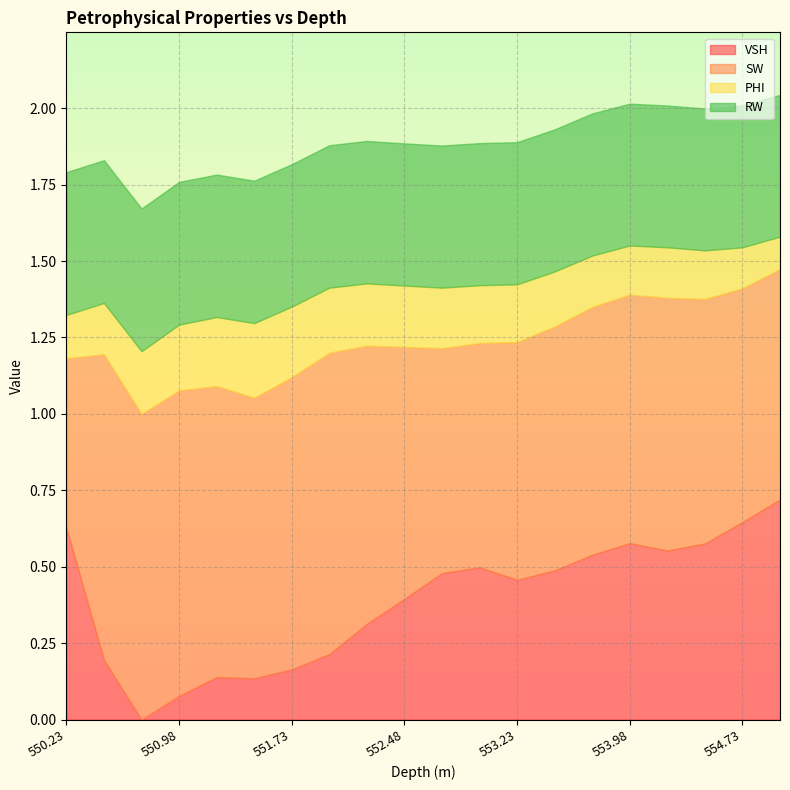

What is the difference between the second highest and minimum values in the VSH series?

0.6